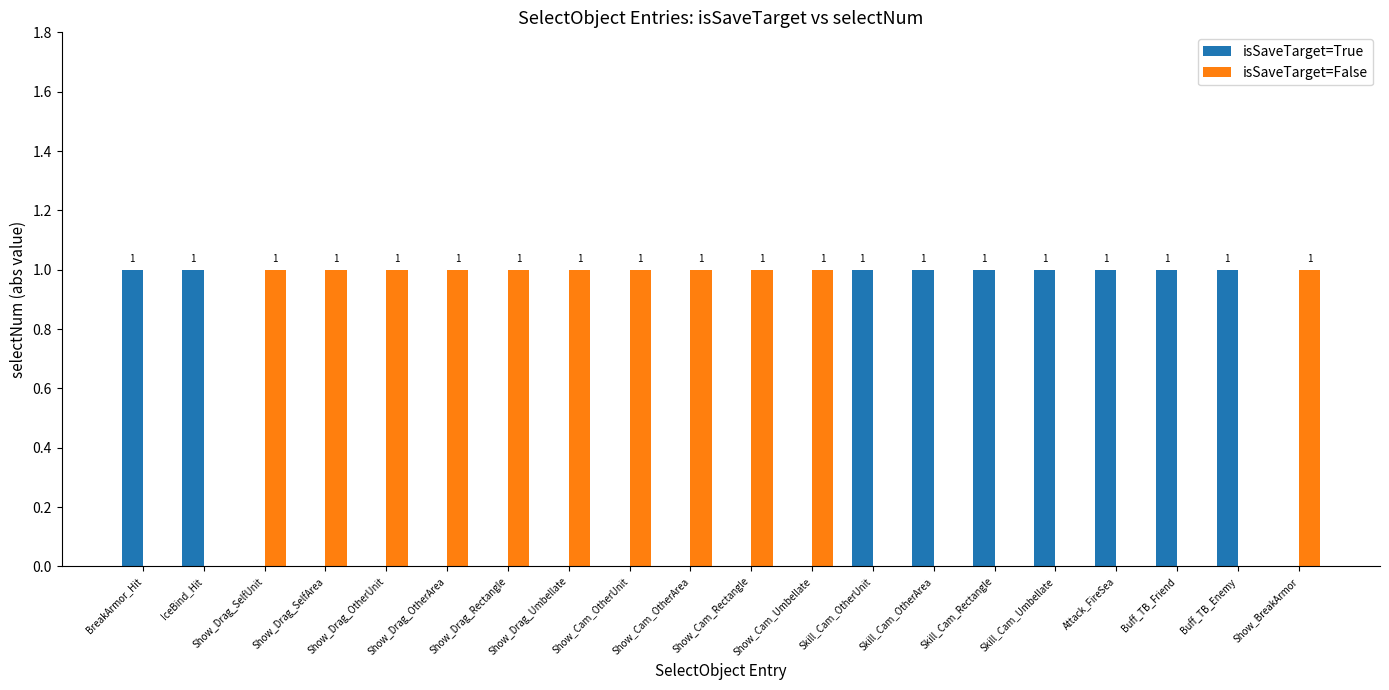

How many isSaveTarget=True values are between 0 and 1?

20